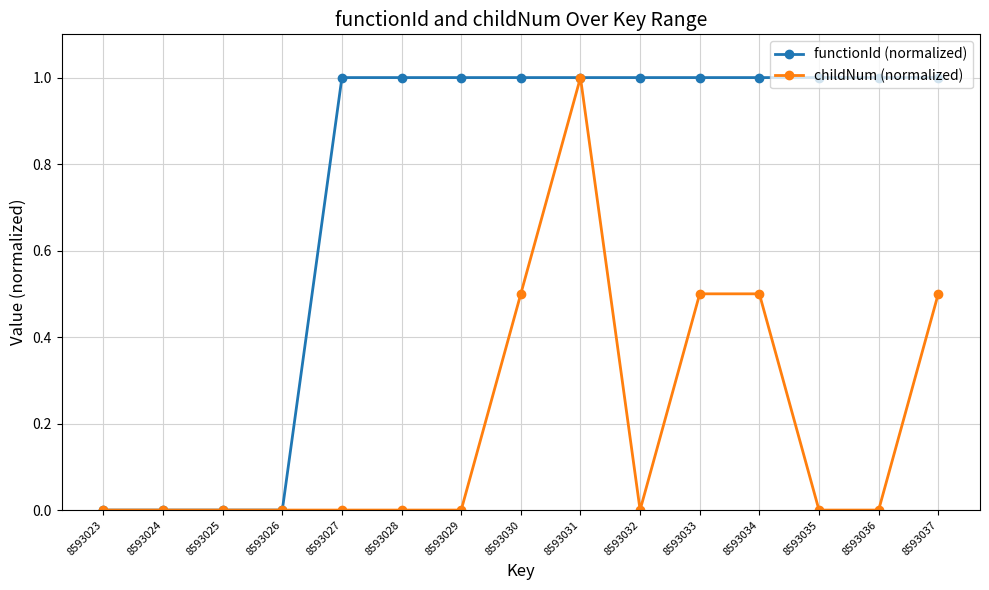

List the series in order of their overall mean, highest first.

functionId (normalized), childNum (normalized)